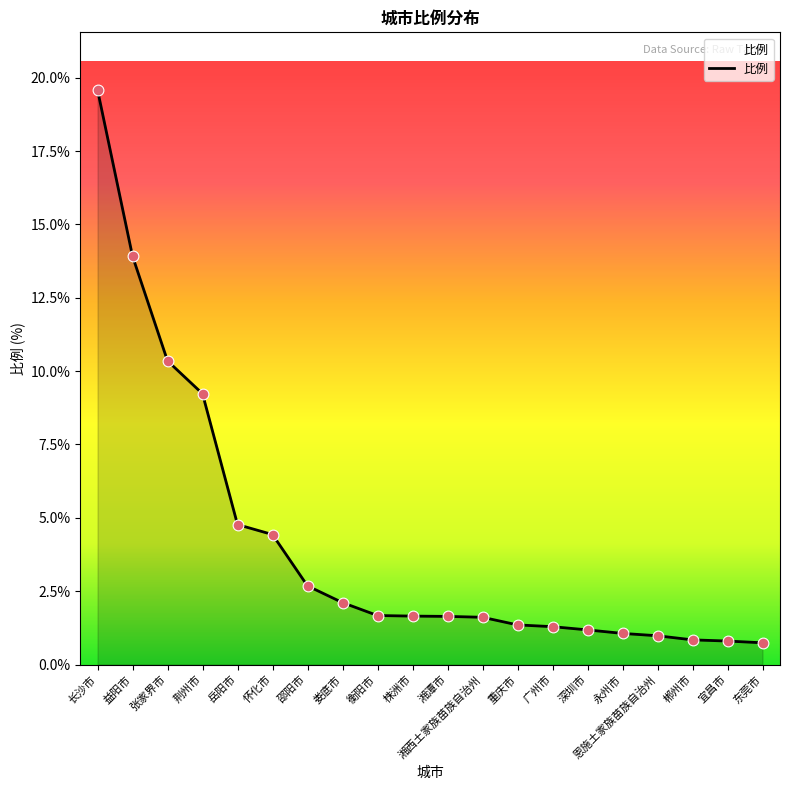

What is the change in value from 益阳市 to 重庆市?

-12.6